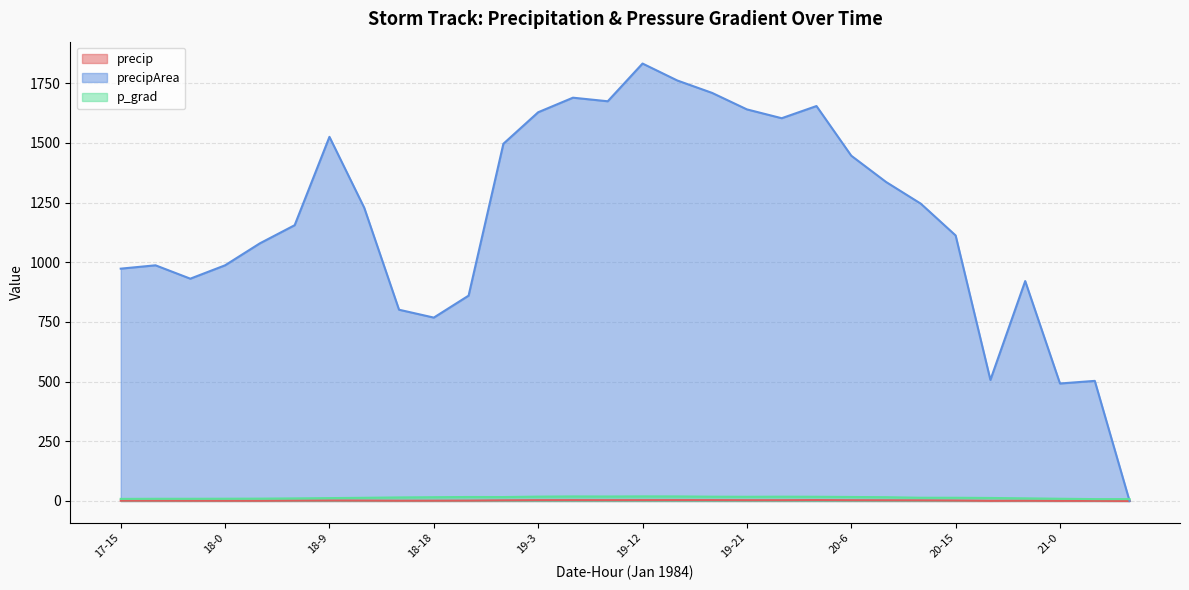

How many lines are shown in the chart?

3